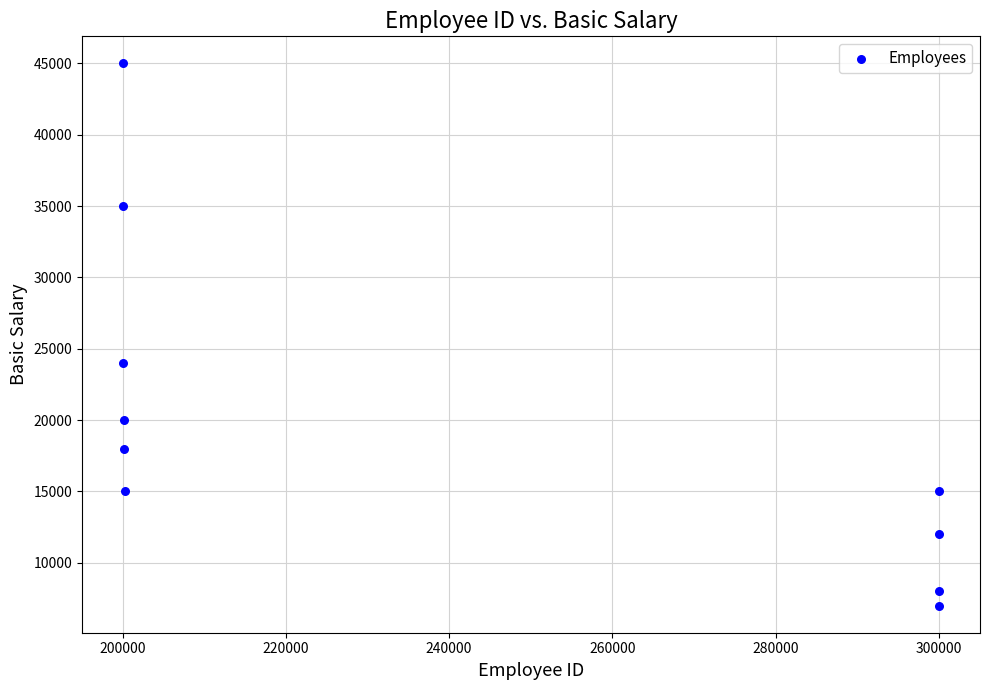

What Y value in the scatter plot is closest to 26000?

24000